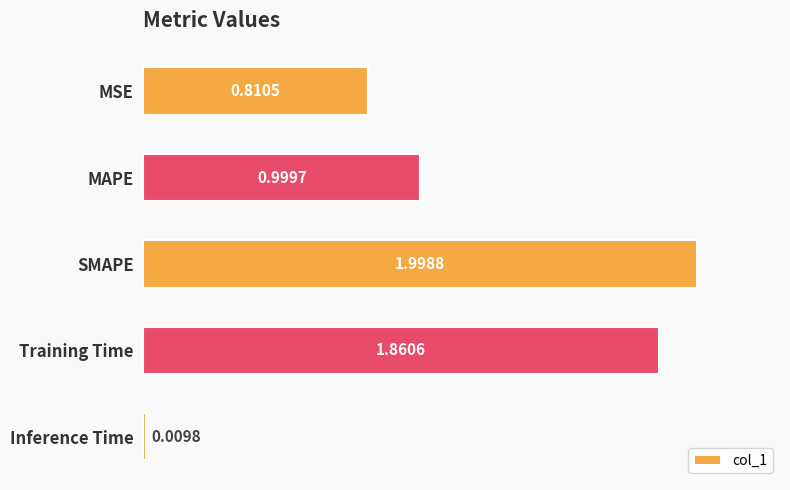

What is the difference between the values at MAPE and Training Time?

0.9